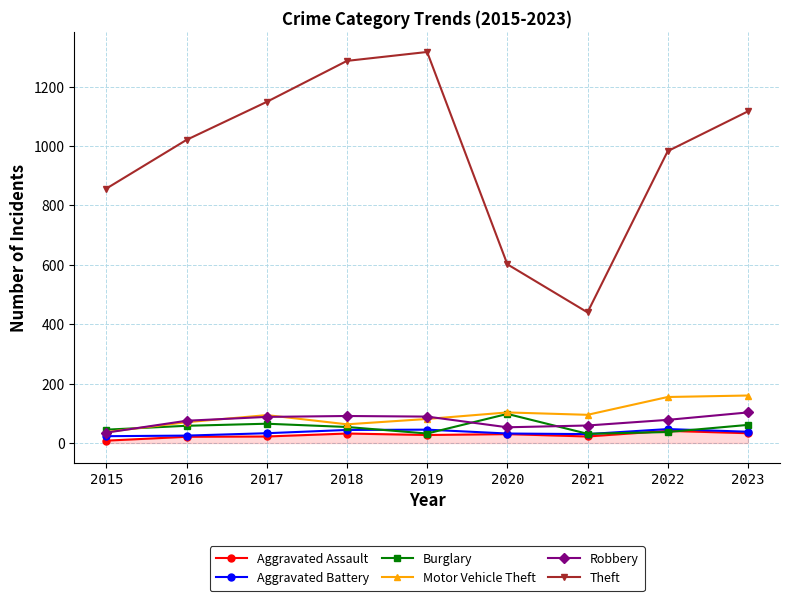

Is it true that Motor Vehicle Theft equals 94 at 2017?

True